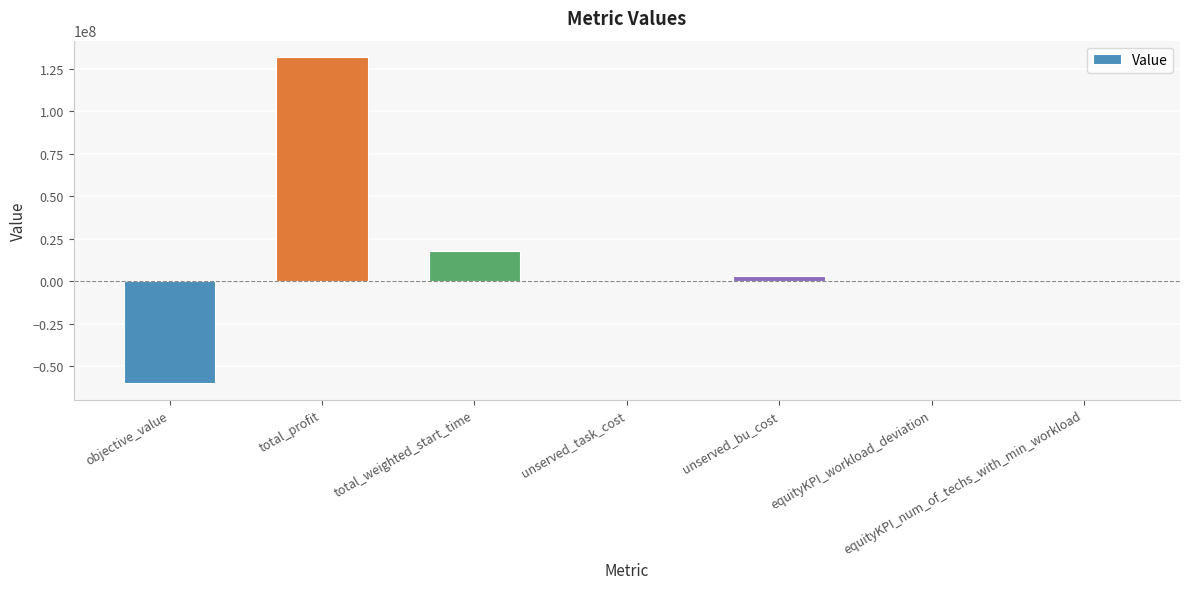

How many categories are shown in the chart?

7